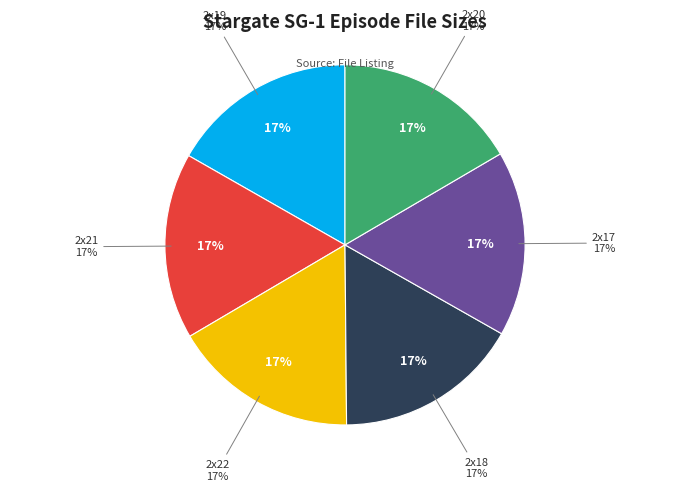

To the nearest percent, what percentage of the pie is SG1_2x19?

17%